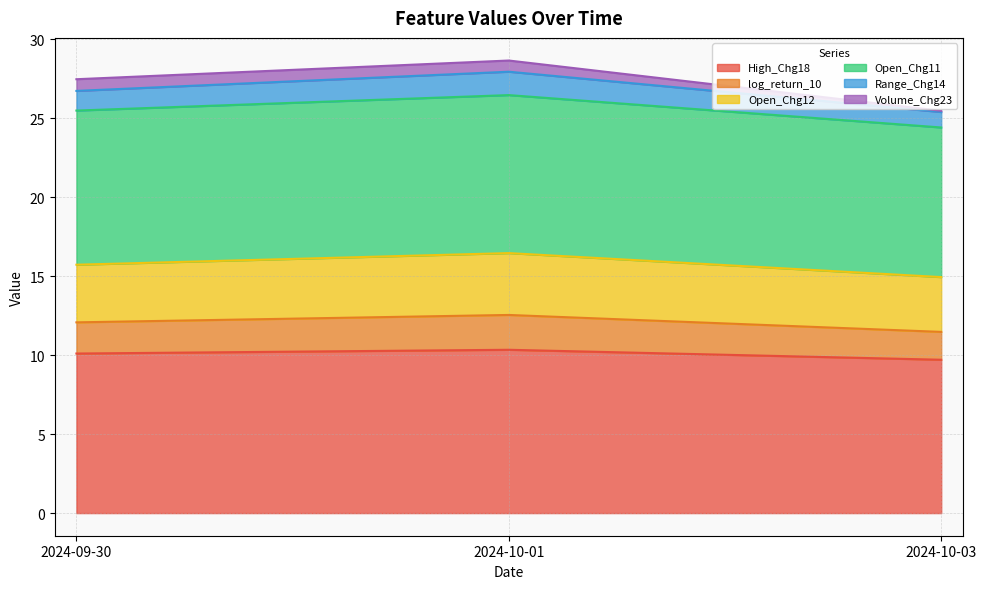

The High_Chg18 series shows 4.5 at 2024-10-01. True or false?

False